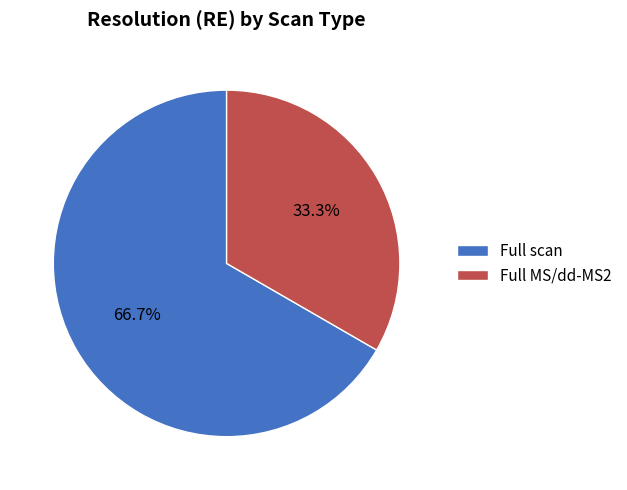

True or false: Full MS/dd-MS2 accounts for 42% of the total.

False